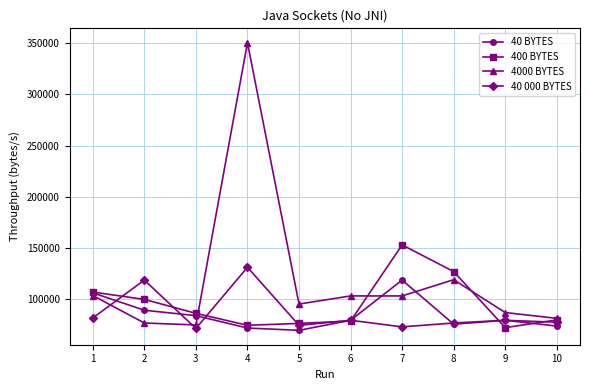

Which series changed the most between 4 and 5?

4000 BYTES